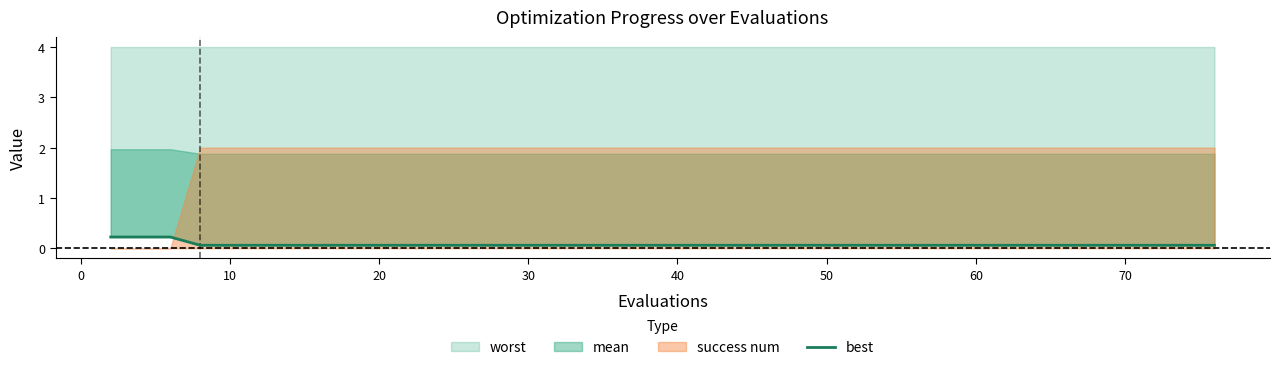

What is the difference between the maximum and second lowest values?

0.2